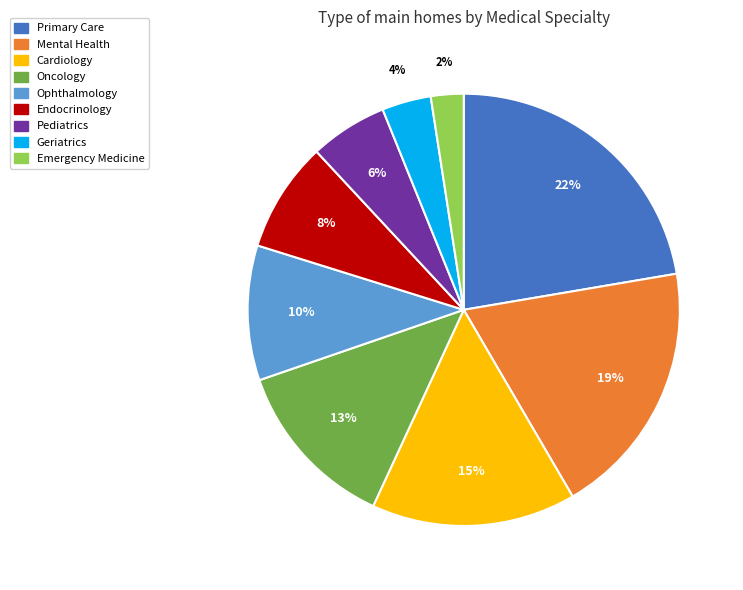

Is there any slice that represents more than half of the pie?

No